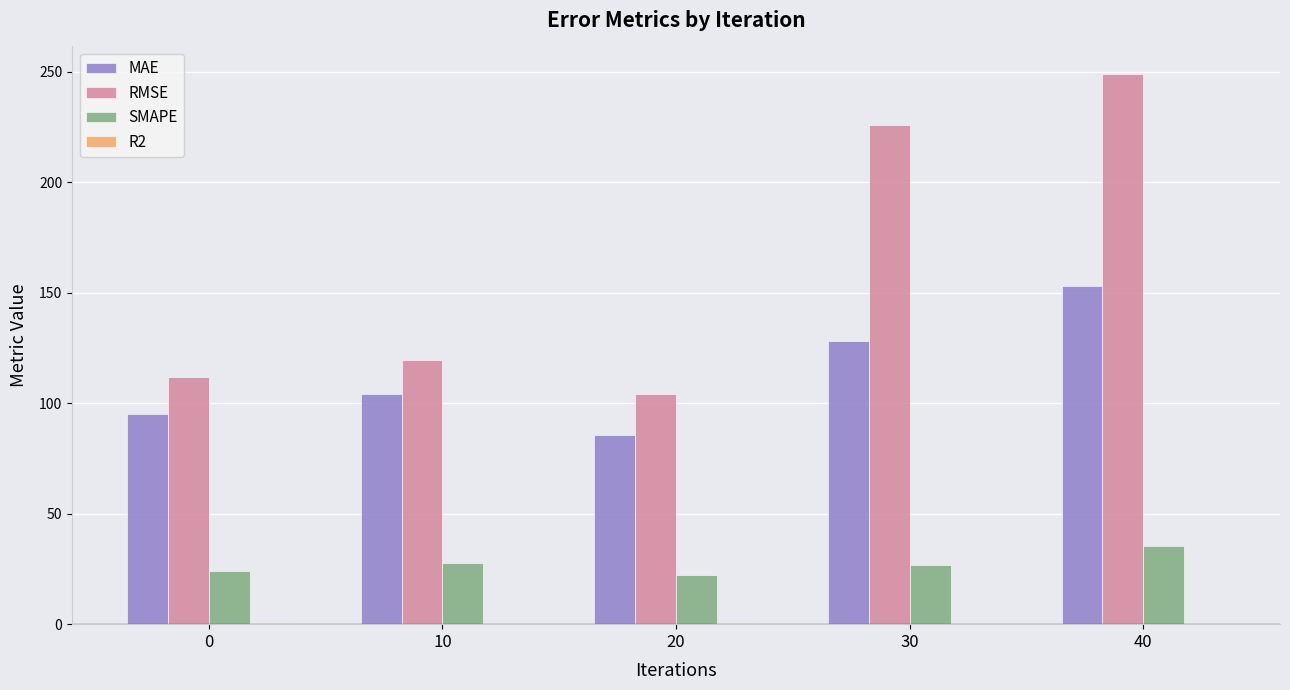

Which series changed the most between 10 and 30?

RMSE